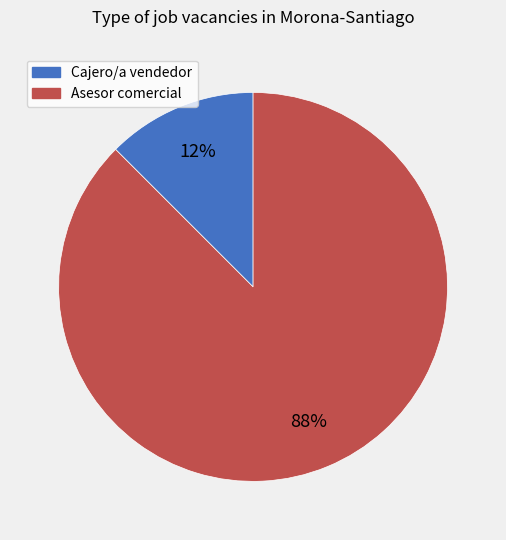

Which slice represents more than half of the pie?

Asesor comercial